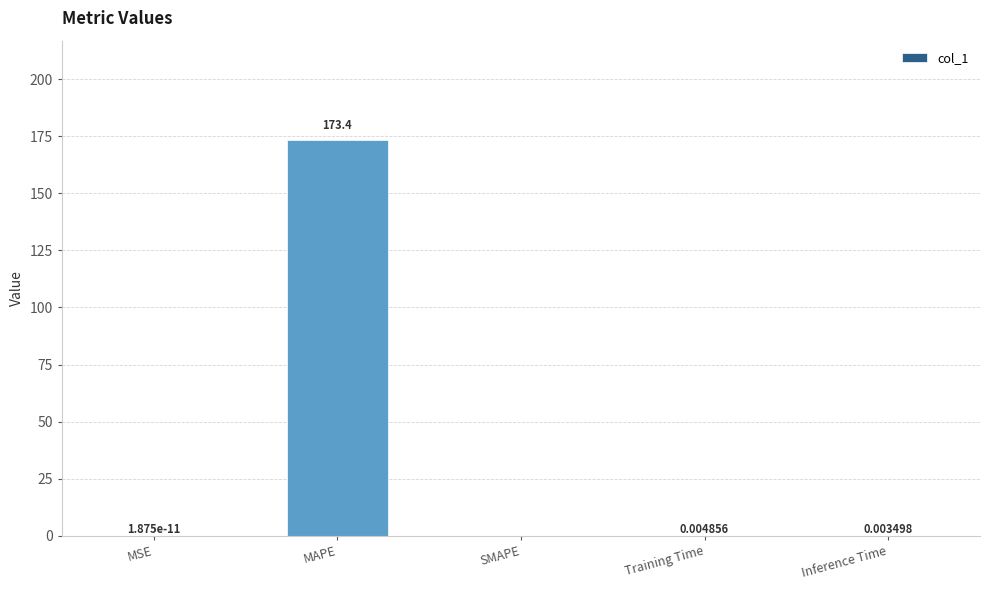

Does the chart contain stacked bars?

No